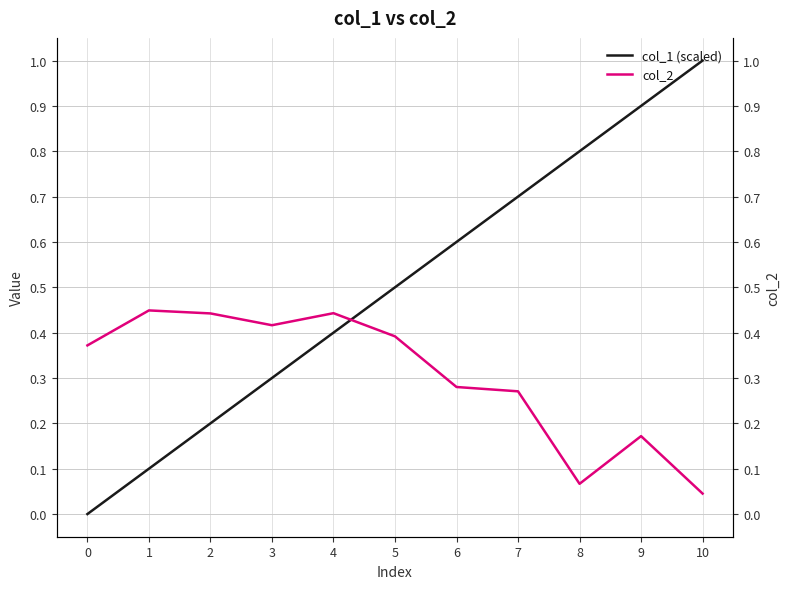

Is it true that col_1 (scaled) equals 0.4 at 10?

False